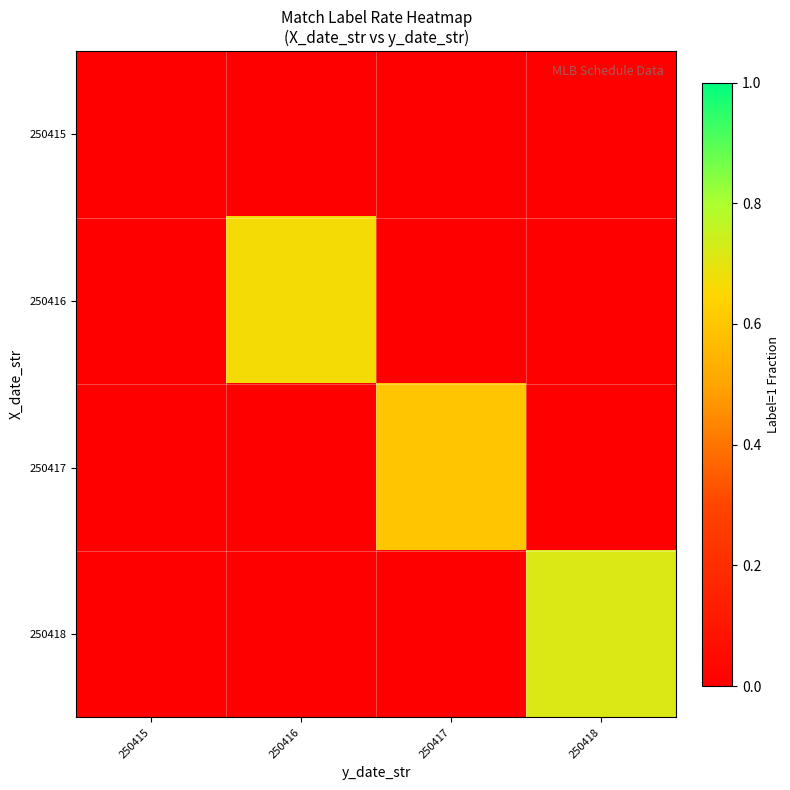

Reading left to right, what are all the values shown in this chart?

row_0: 250415=0.0	250416=0.0	250417=0.0	250418=0.0
row_1: 250415=0.0	250416=0.7	250417=0.0	250418=0.0
row_2: 250415=0.0	250416=0.0	250417=0.6	250418=0.0
row_3: 250415=0.0	250416=0.0	250417=0.0	250418=0.7